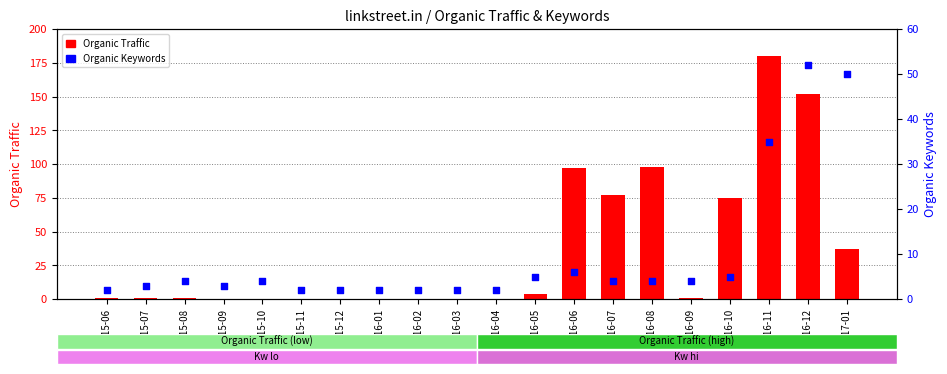

Which series reaches the minimum Y coordinate?

Organic Traffic